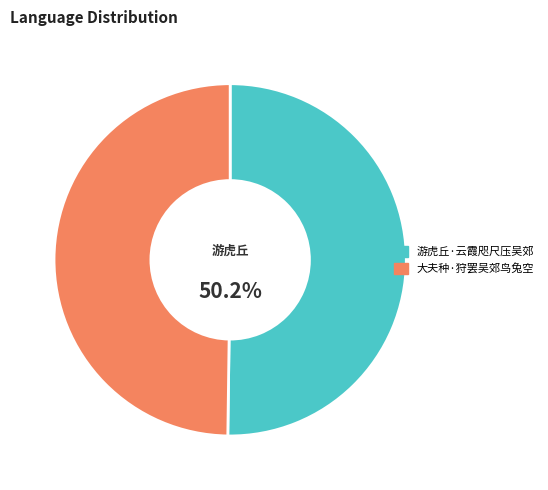

How many slices are in this pie chart?

2